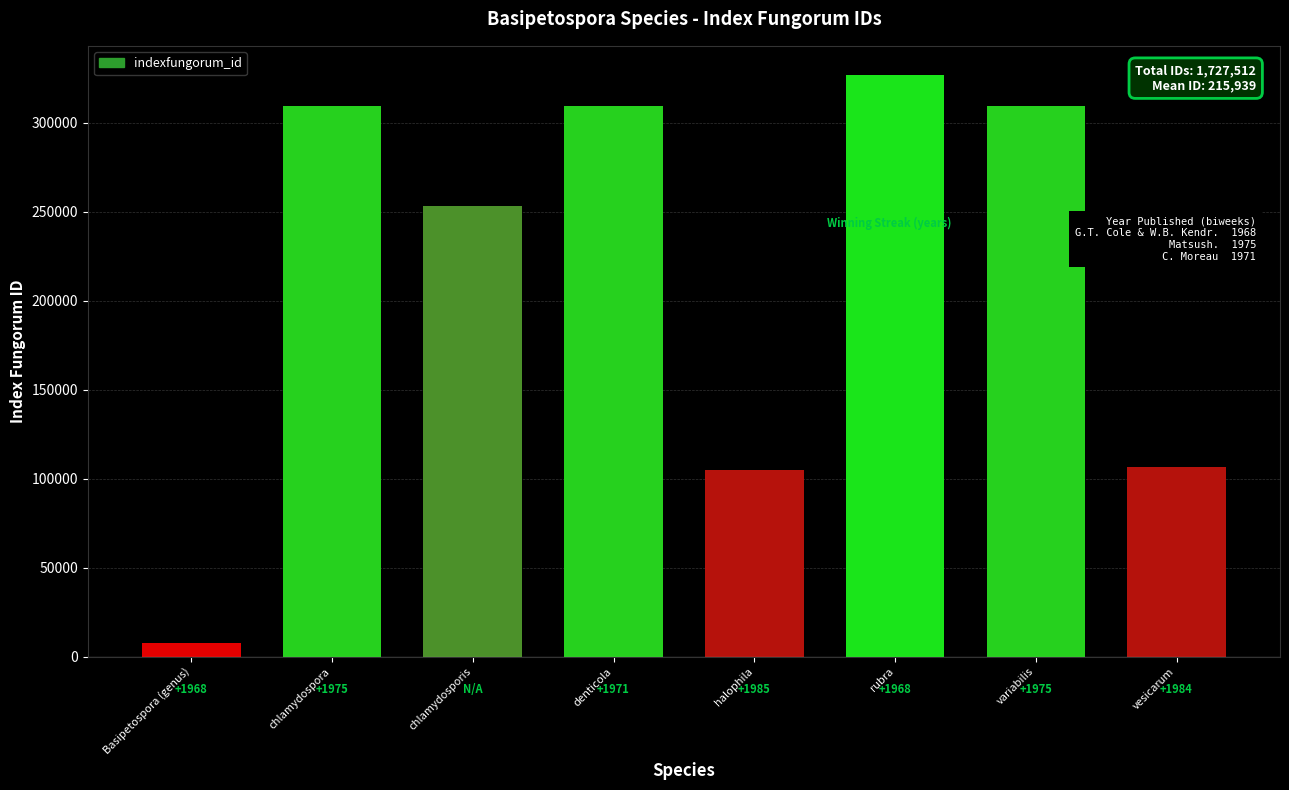

The chart shows a value of 326938 at rubra. True or false?

True